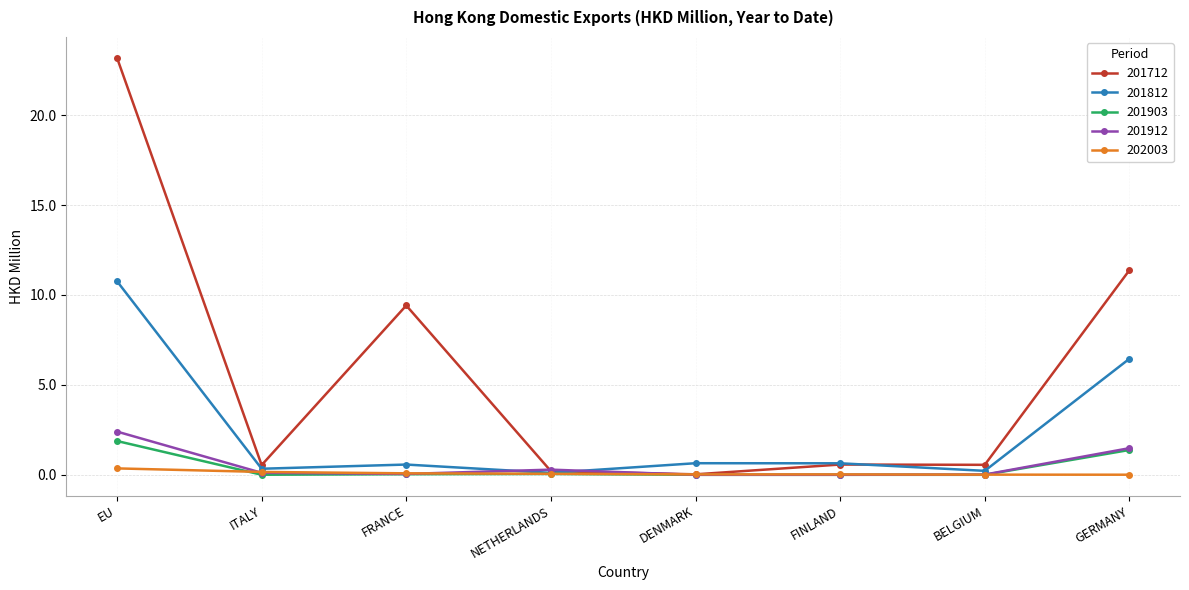

Which series ends up on top after the final intersection of 201712 and 201812?

201712